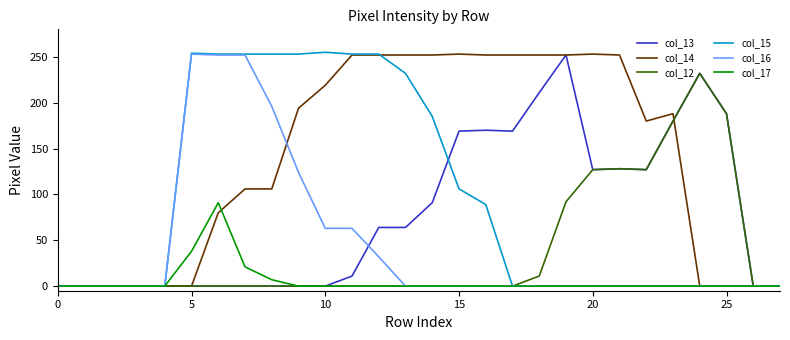

Which series has the largest total across all categories?

col_14